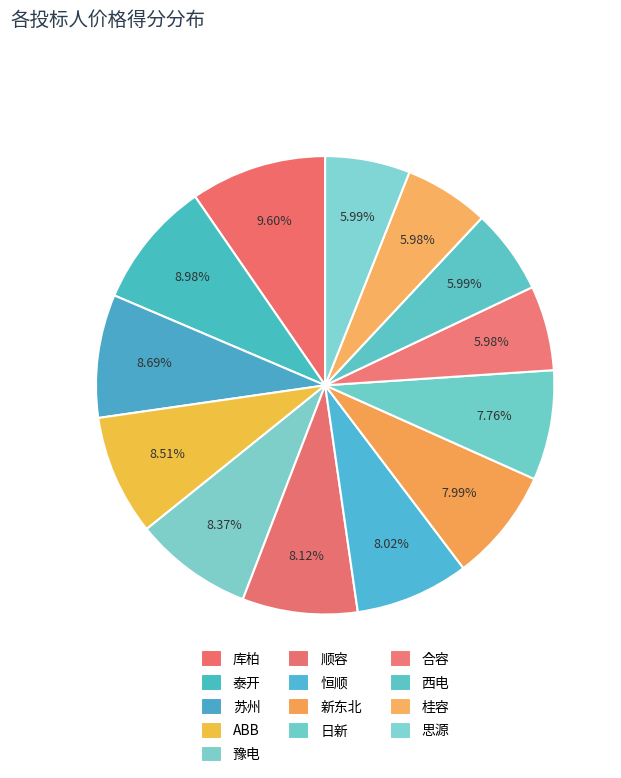

Does 桂容 represent more than half of the total?

No